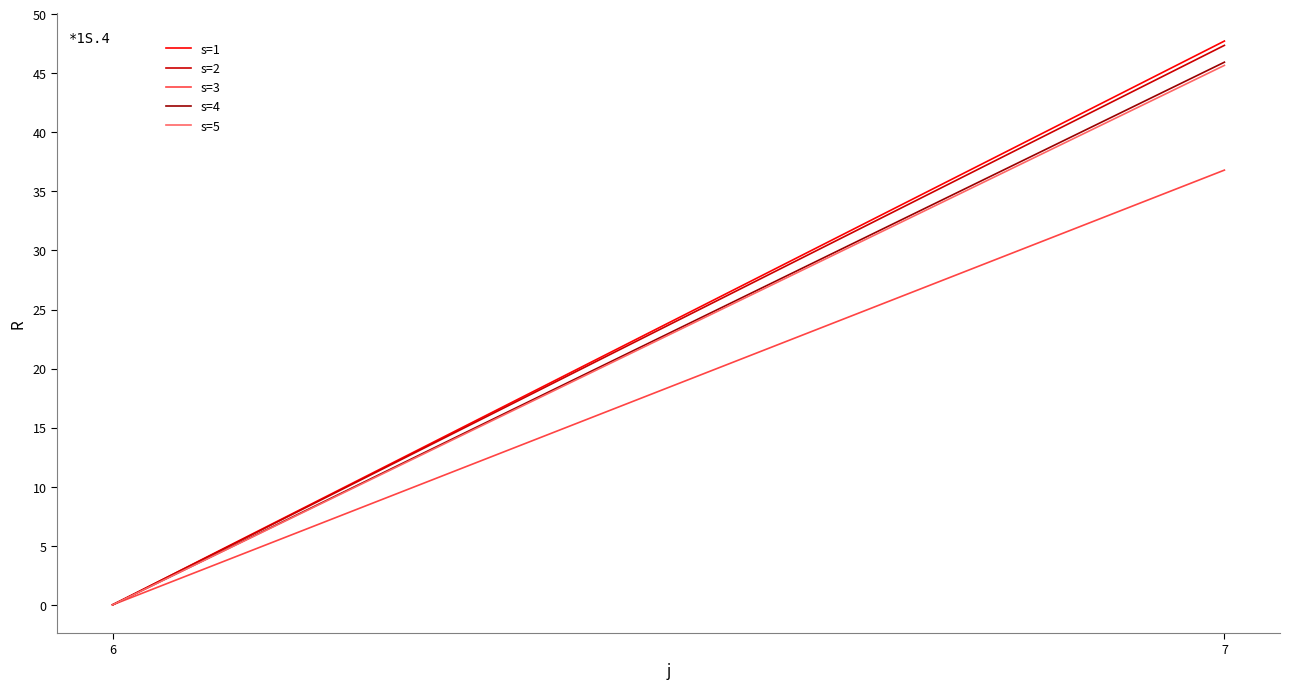

True or false: s=2 has a value of 66.1 at 7.

False